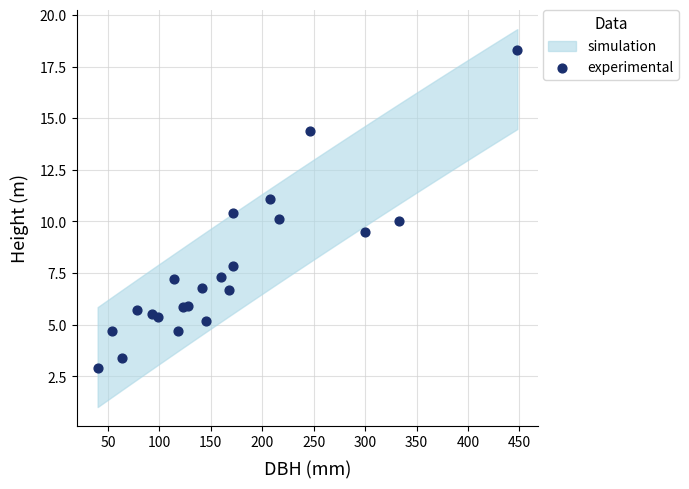

What is the range of X values (max minus min)?

408.0